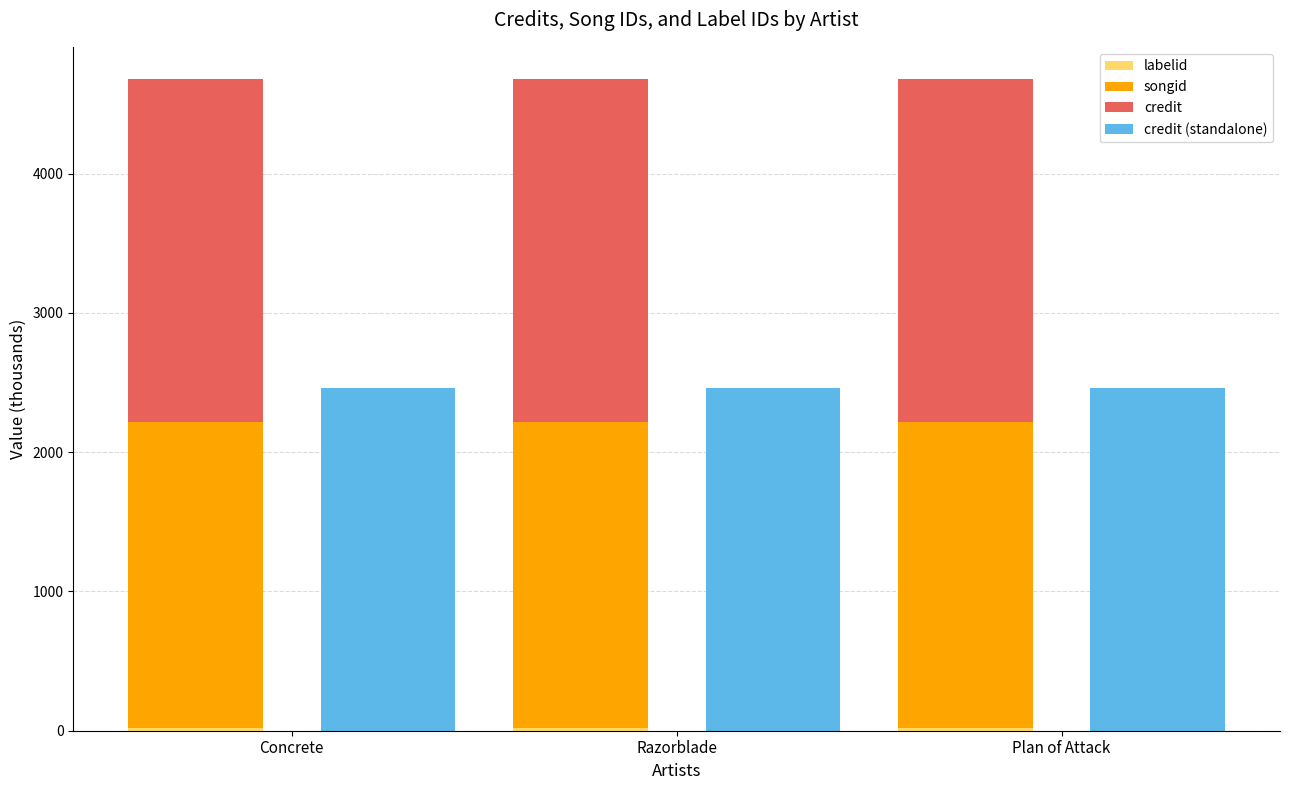

What is the label of the 2nd bar from the left?

Razorblade